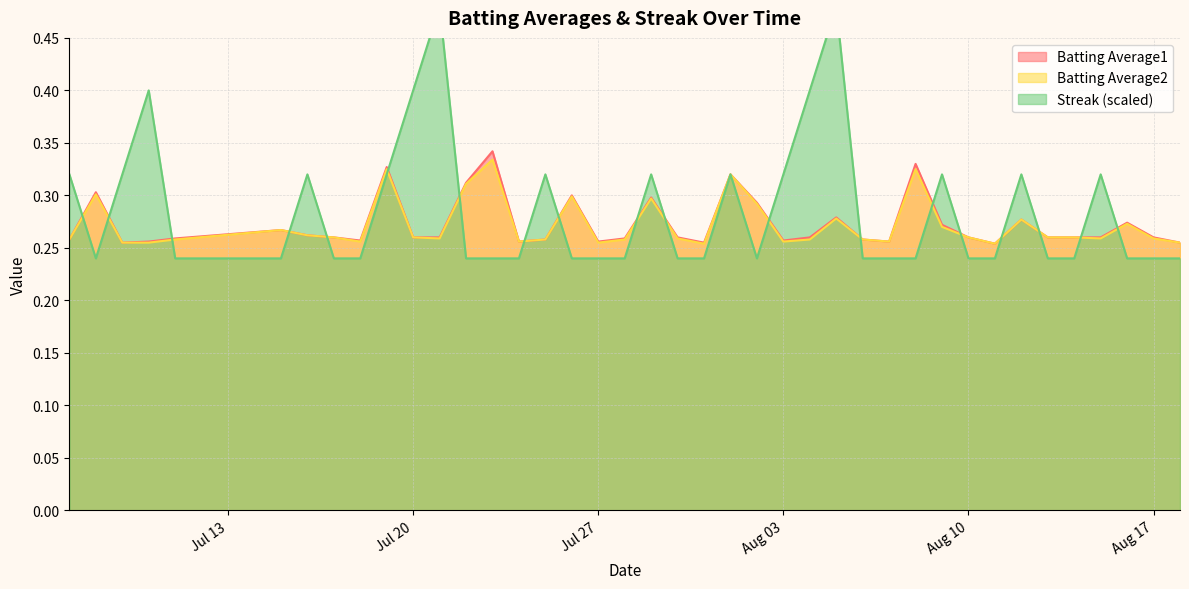

True or false: Batting Average1 and Batting Average2 cross at least once.

False